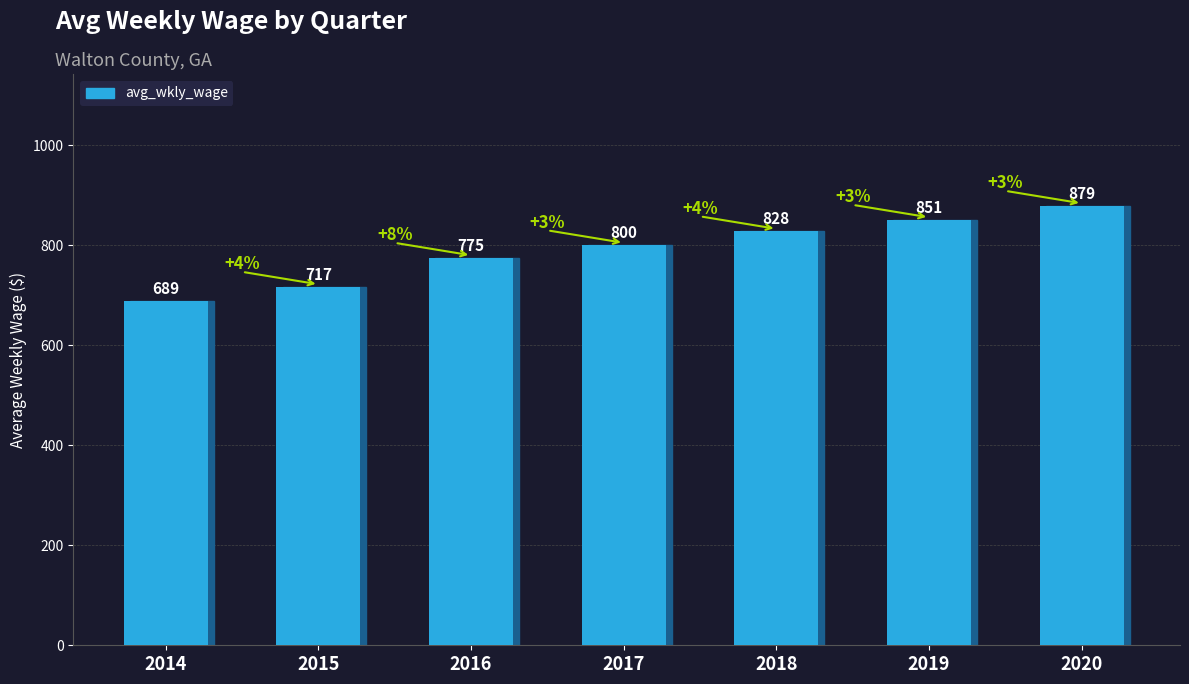

How many series are shown in this chart?

1